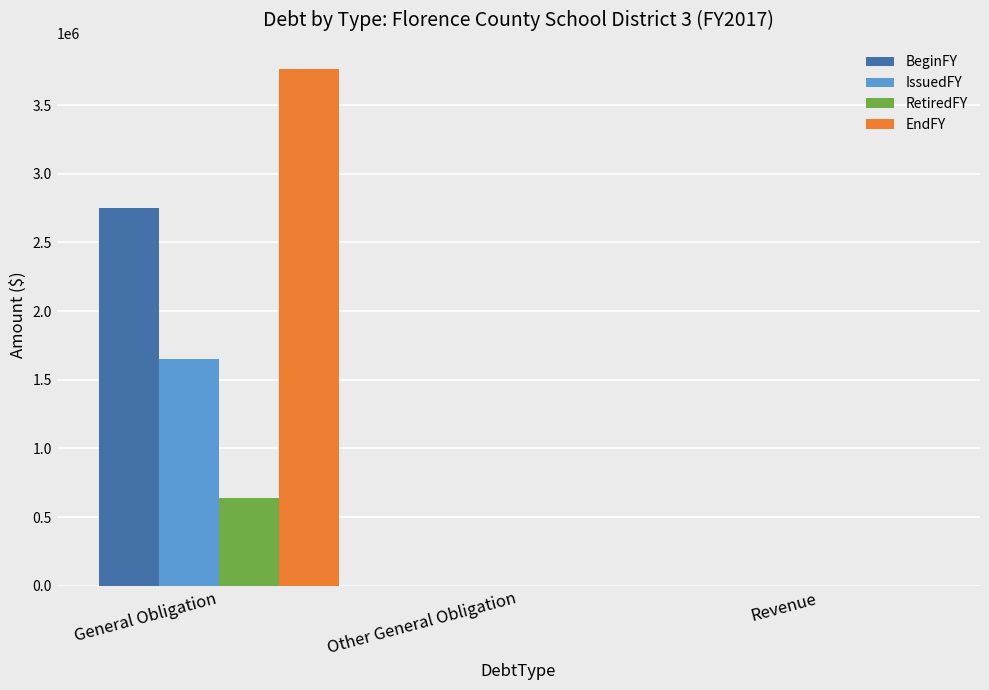

Is the value of BeginFY at General Obligation greater than the value of EndFY at Other General Obligation?

Yes